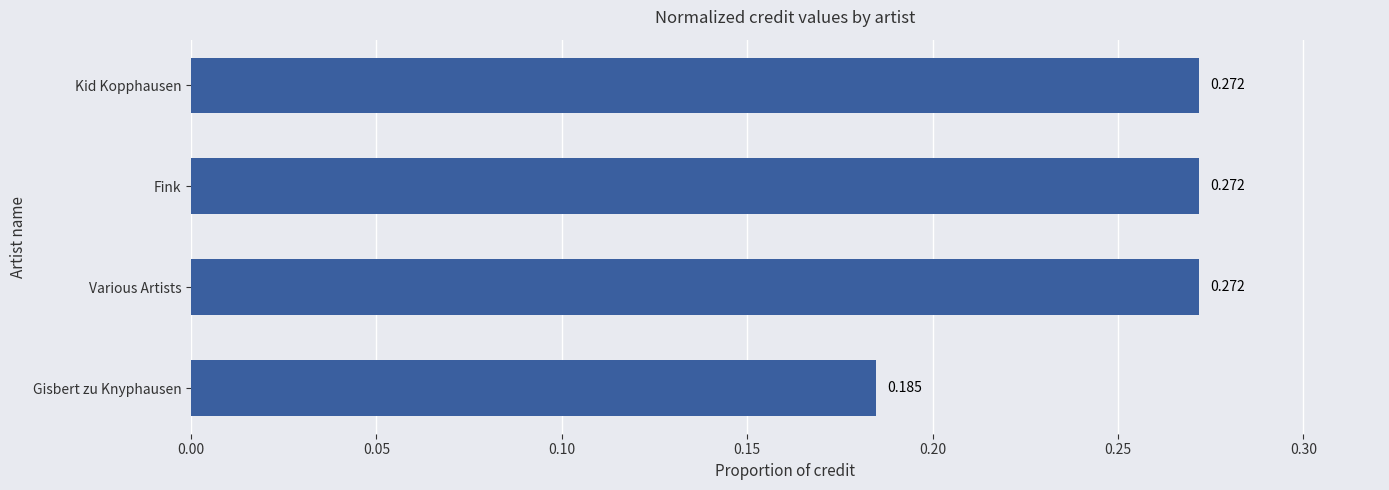

Where is the data nearest to the value 0?

Gisbert zu Knyphausen